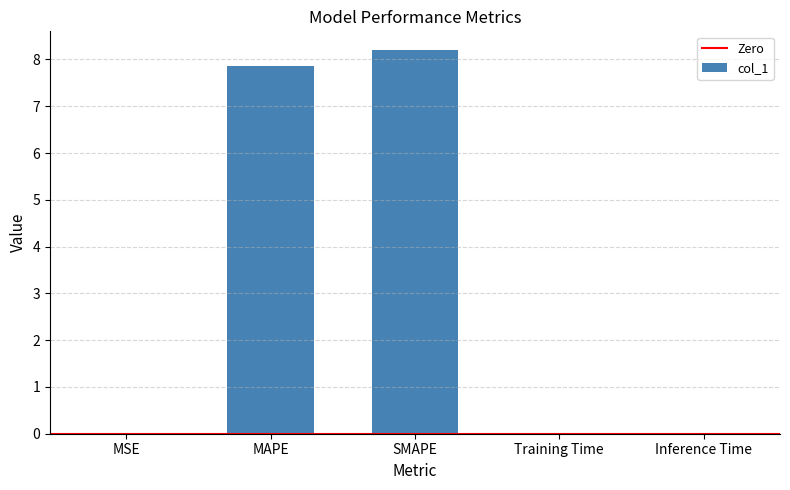

Are the bars horizontal?

No